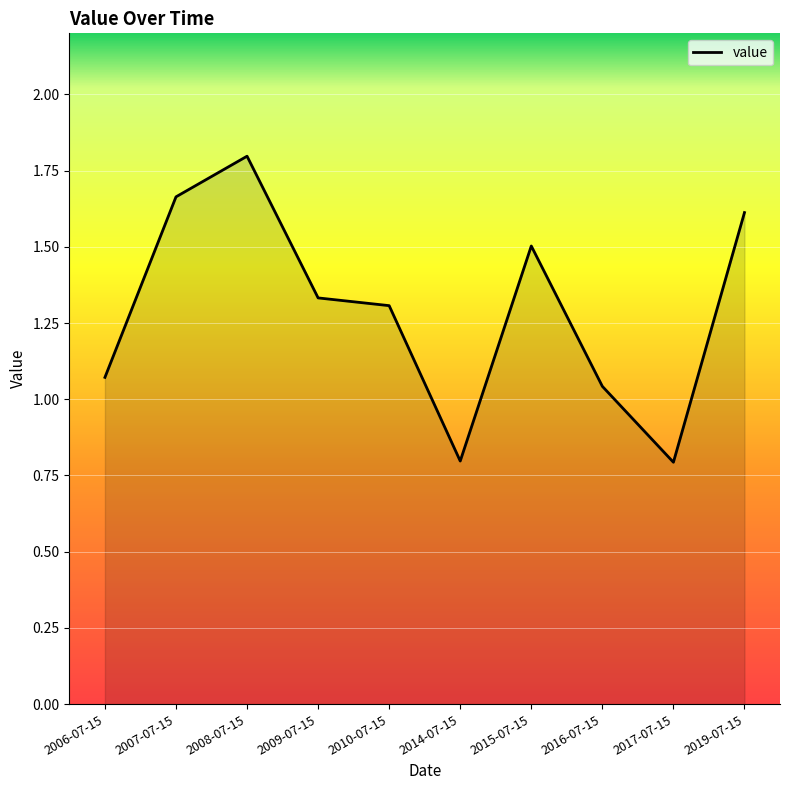

How many values are below 1?

2